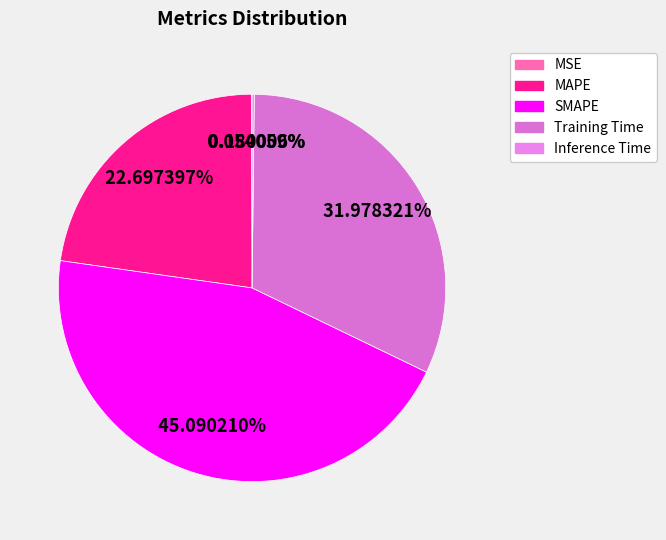

Is it true that Inference Time is 0% of the pie?

True